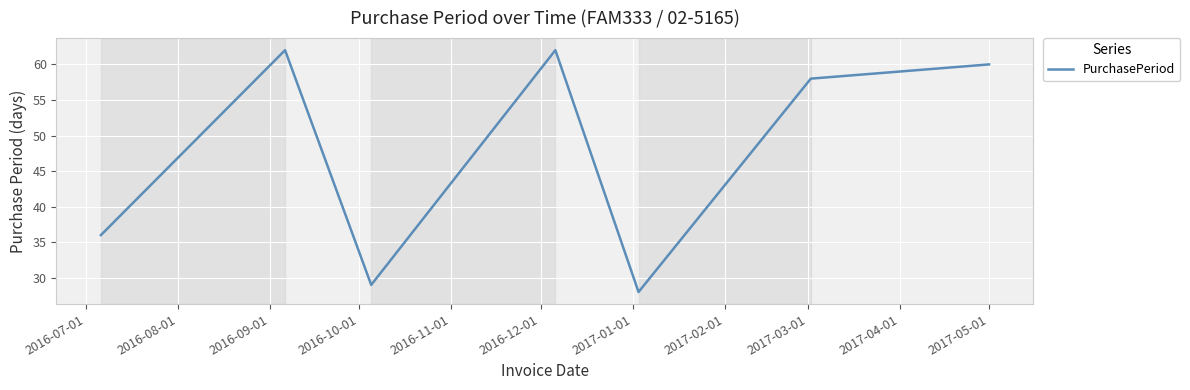

What is the difference between the maximum and minimum values?

34